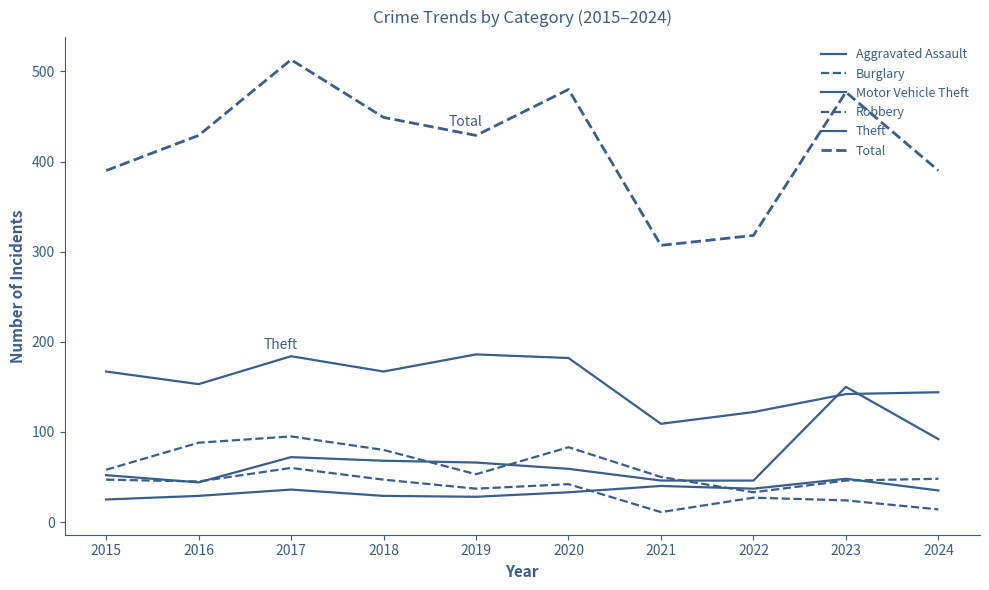

What is the difference between the highest and lowest values at 2019?

401